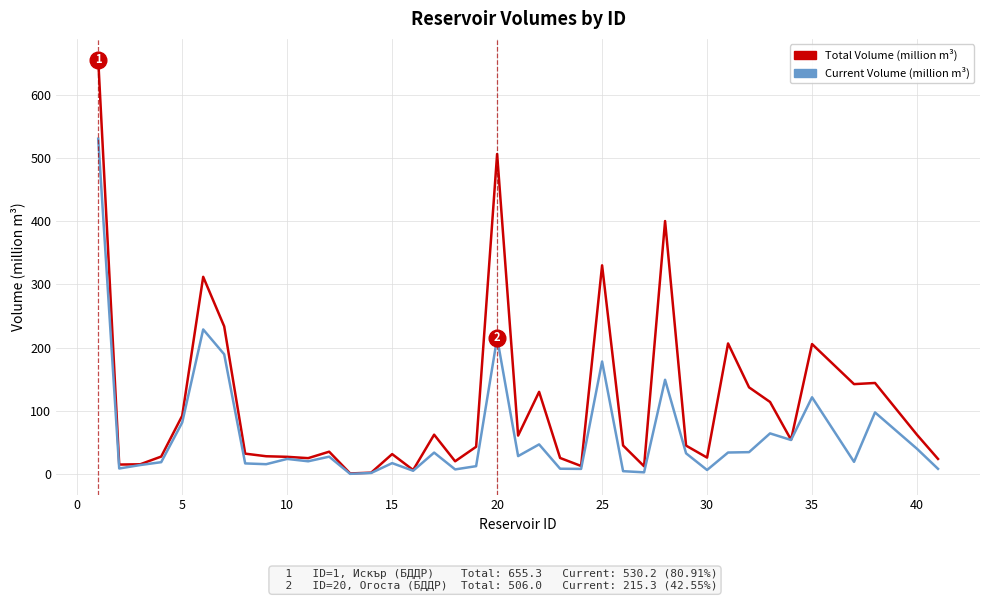

Which series has the widest spread of values?

Total Volume (million m³)